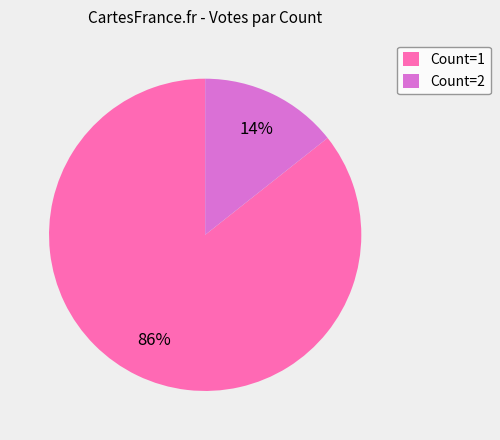

Which has a higher value, Count=1 or Count=2?

Count=1